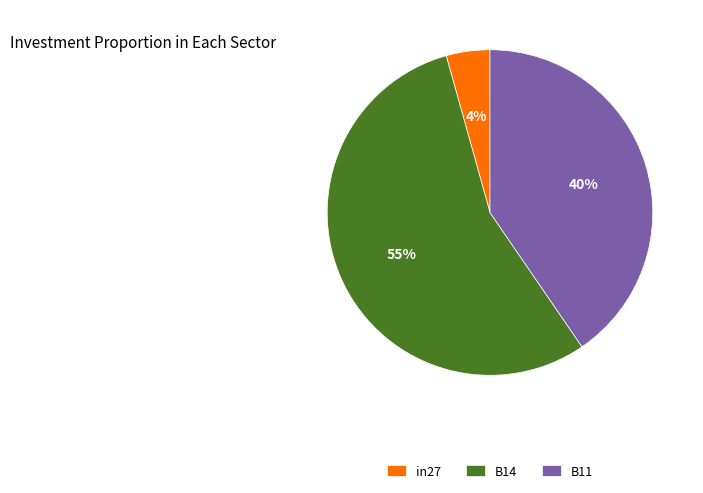

To the nearest percent, what is the average slice percentage?

33%